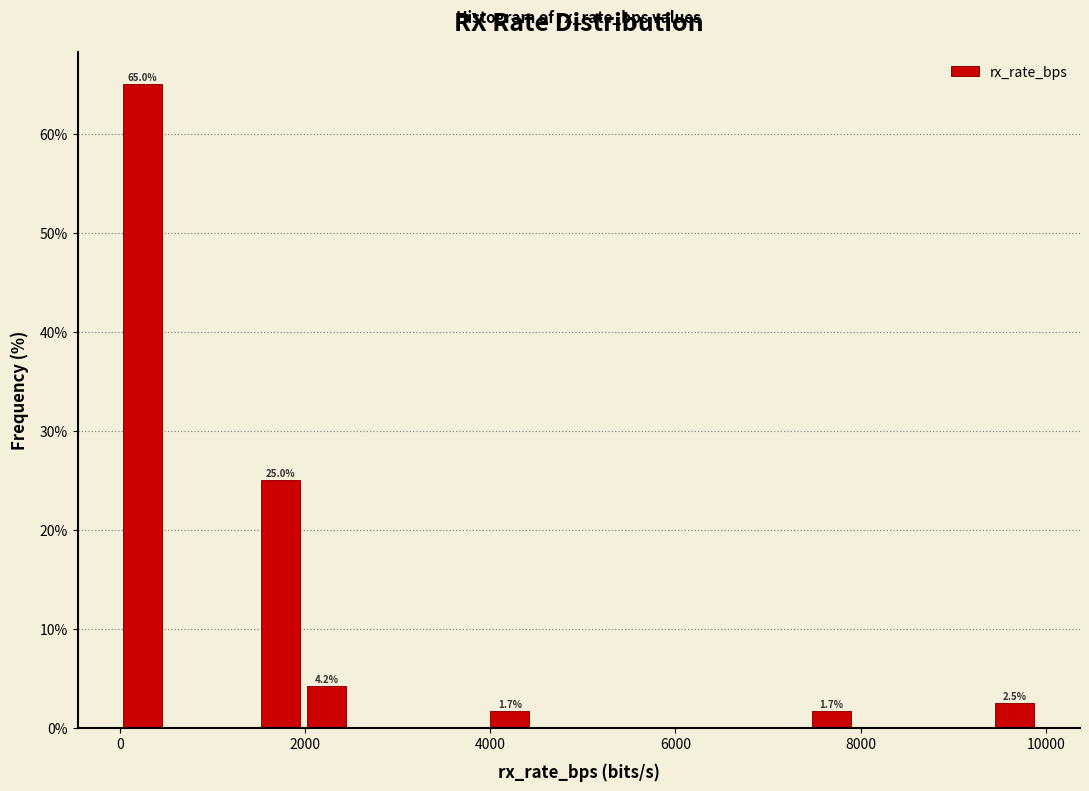

Read against the x-axis, roughly where is the centre of the tallest bar?

200